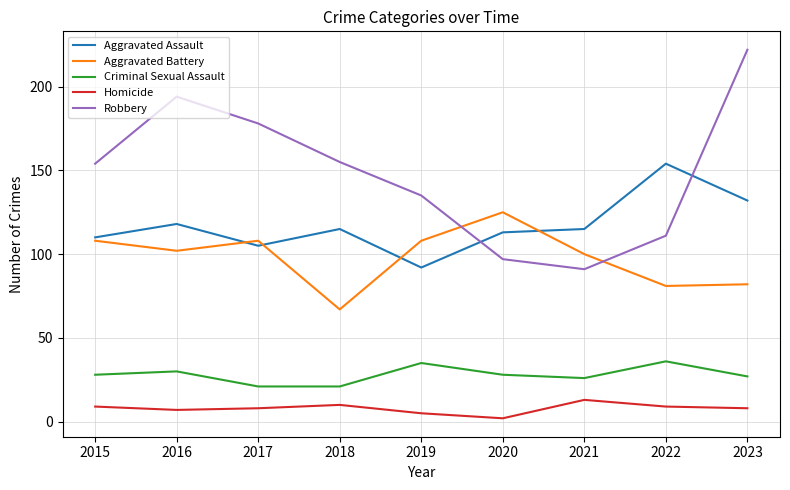

Rank the series by their maximum value, from highest to lowest.

Robbery, Aggravated Assault, Aggravated Battery, Criminal Sexual Assault, Homicide